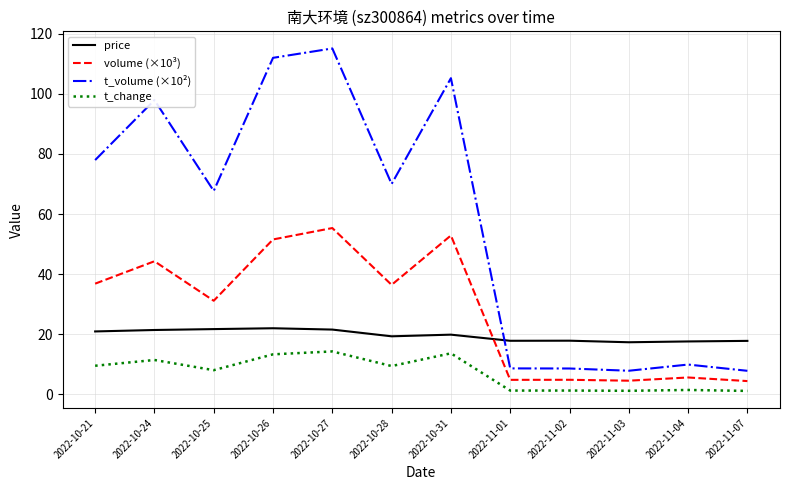

Which series has the largest range (max minus min)?

t_volume (×10²)